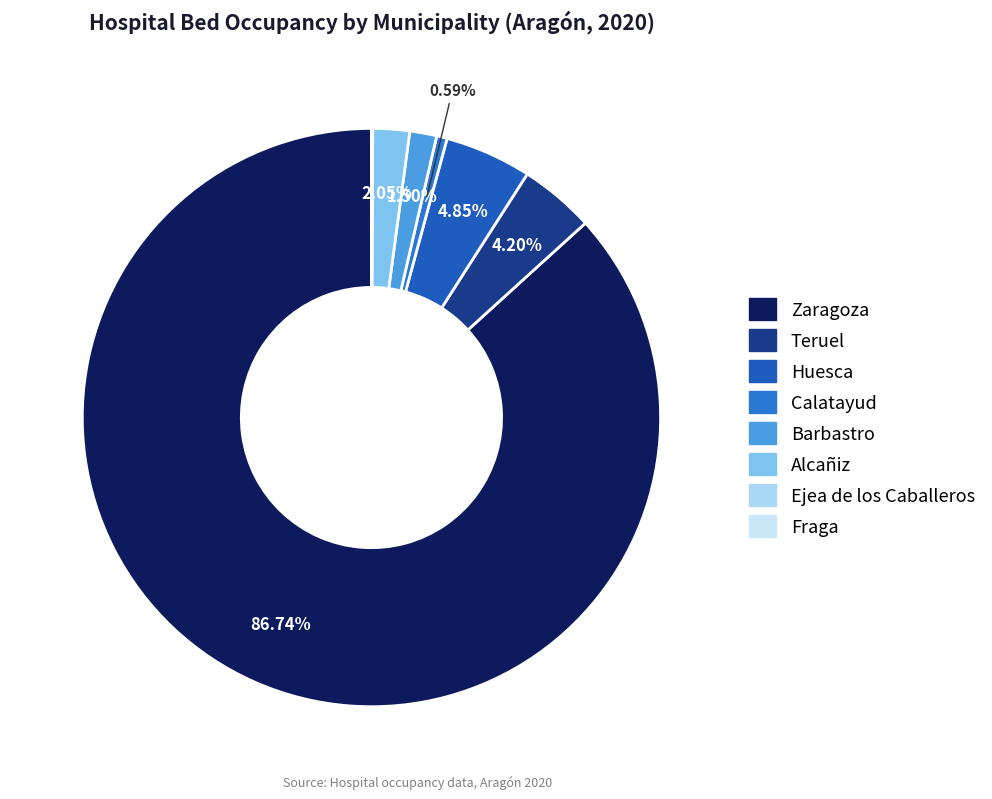

Is the sum of Barbastro and Teruel greater than half?

No